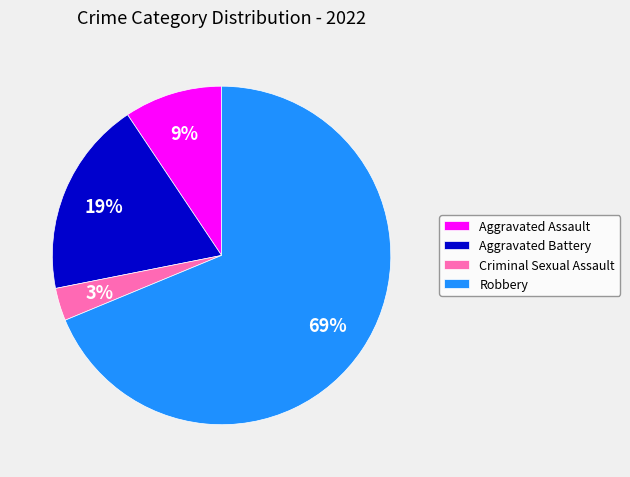

Count the number of slices in the pie.

4